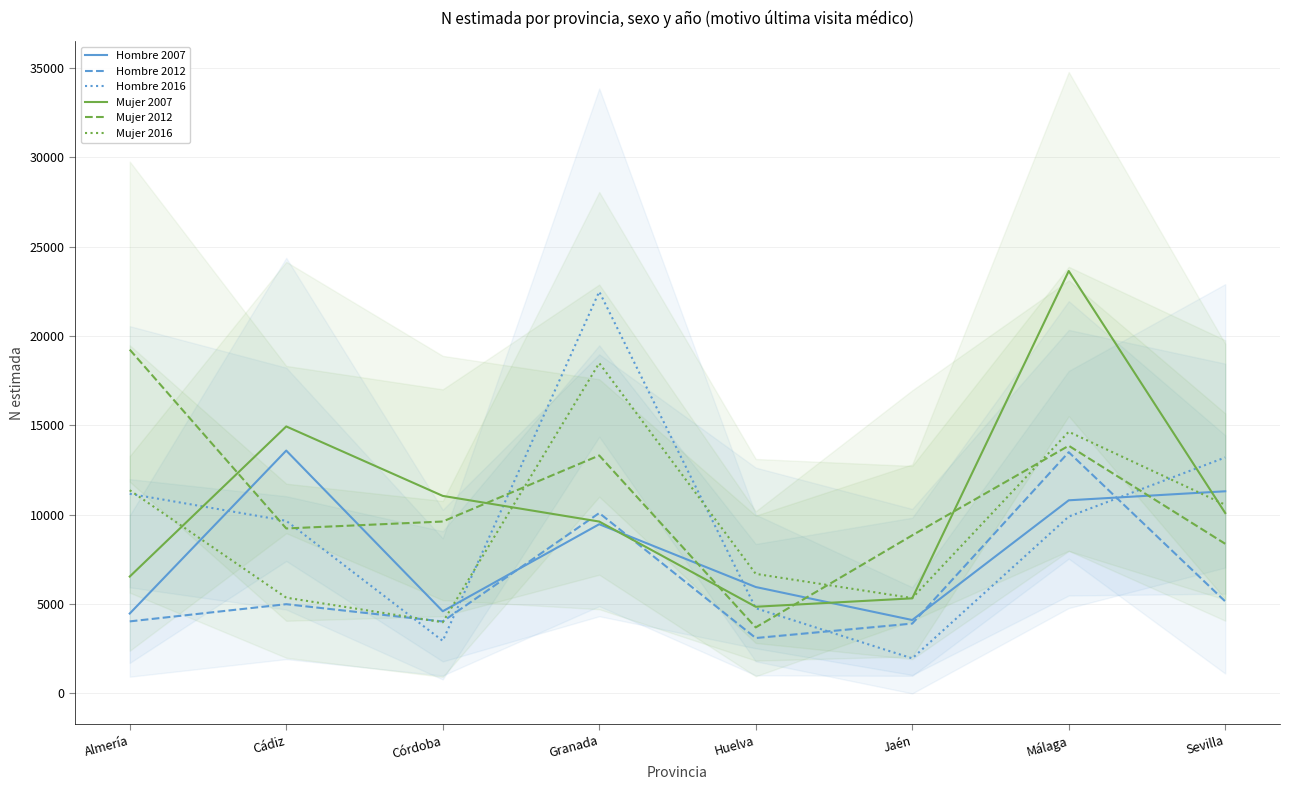

Reading left to right, transcribe all the data shown in this chart.

Hombre 2007: Almería=4469	Cádiz=13586	Córdoba=4596	Granada=9466	Huelva=5952	Jaén=4106	Málaga=10804	Sevilla=11309
Hombre 2012: Almería=4029	Cádiz=4992	Córdoba=4025	Granada=10092	Huelva=3098	Jaén=3906	Málaga=13496	Sevilla=5148
Hombre 2016: Almería=11166	Cádiz=9656	Córdoba=2940	Granada=22481	Huelva=4766	Jaén=1959	Málaga=9894	Sevilla=13200
Mujer 2007: Almería=6538	Cádiz=14937	Córdoba=11051	Granada=9615	Huelva=4848	Jaén=5319	Málaga=23633	Sevilla=10092
Mujer 2012: Almería=19235	Cádiz=9229	Córdoba=9617	Granada=13313	Huelva=3693	Jaén=8845	Málaga=13857	Sevilla=8371
Mujer 2016: Almería=11367	Cádiz=5356	Córdoba=3980	Granada=18482	Huelva=6688	Jaén=5334	Málaga=14639	Sevilla=10555